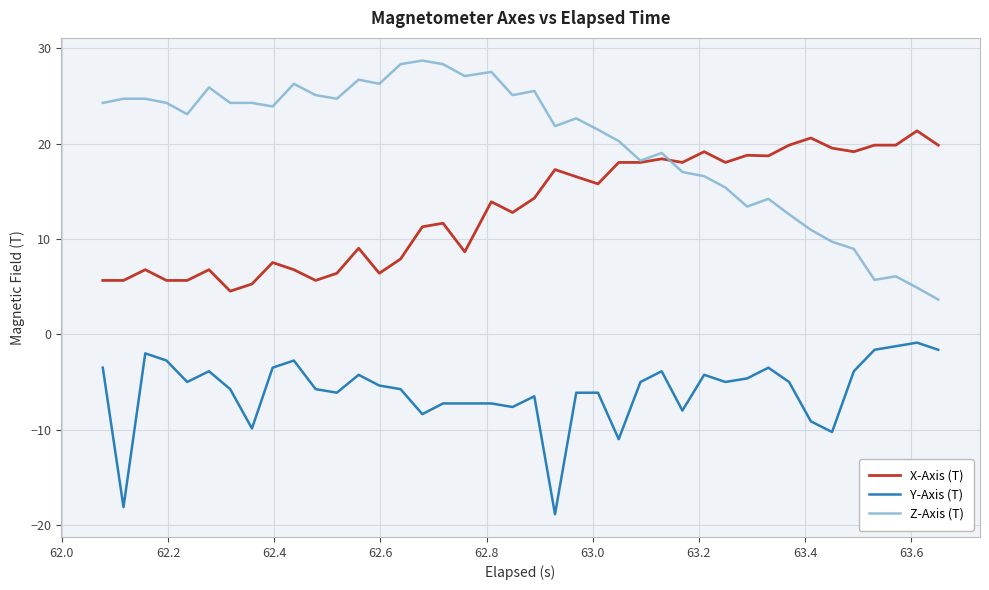

What is the greatest value displayed?

28.7